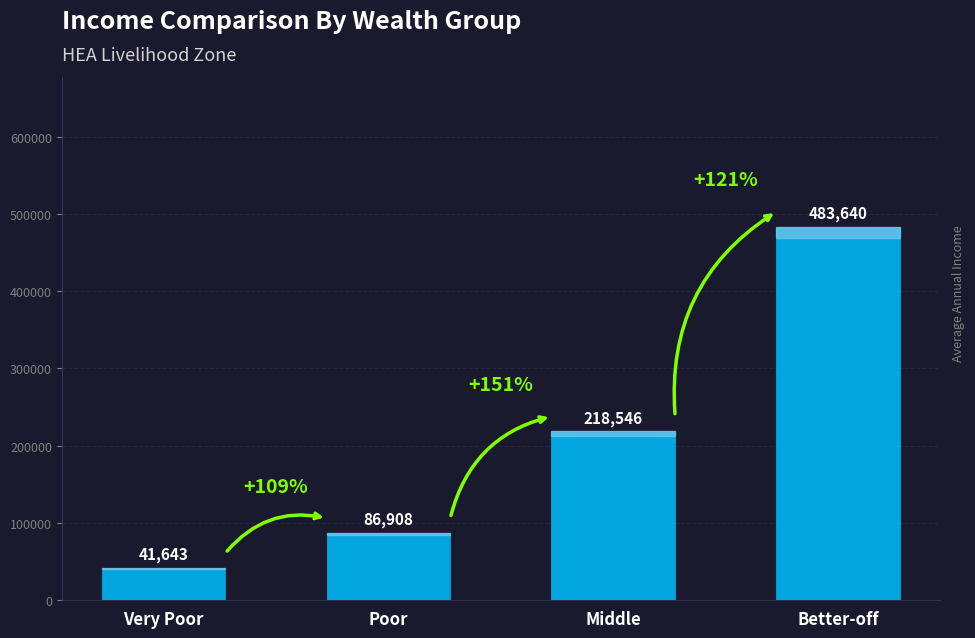

How many series are shown in this chart?

1